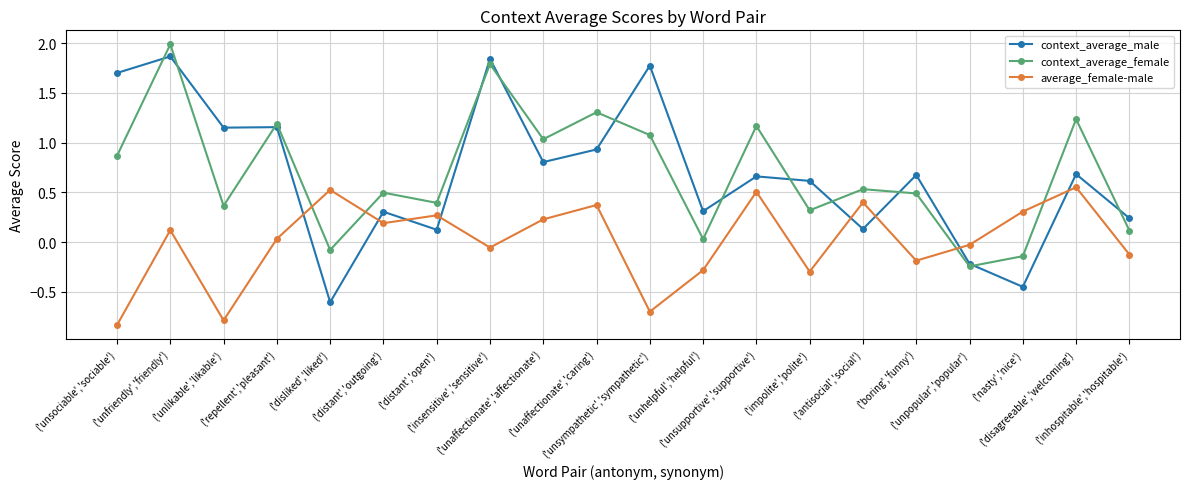

Count the number of data series in this chart.

3